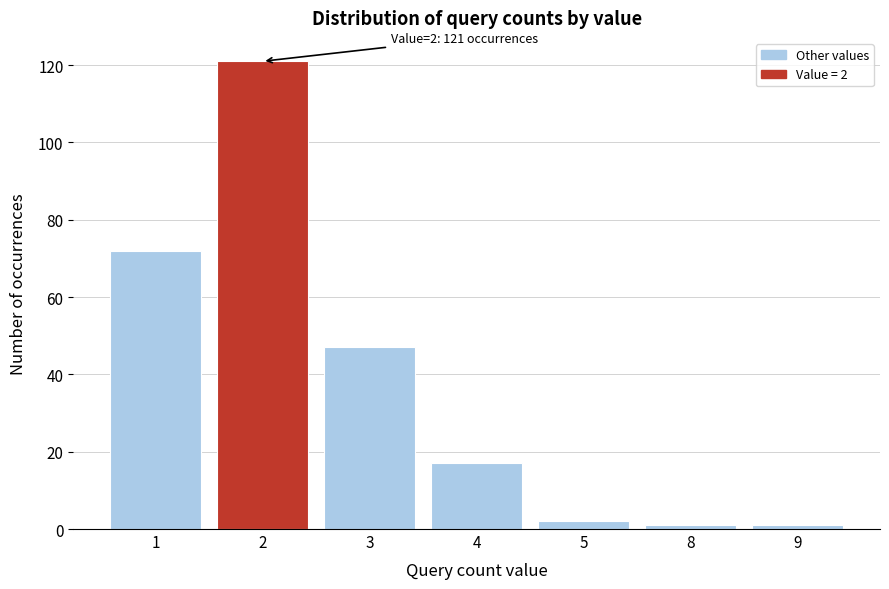

Reading right to left, transcribe all the data shown in this chart.

9=1	8=1	5=2	4=17	3=47	2=121	1=72